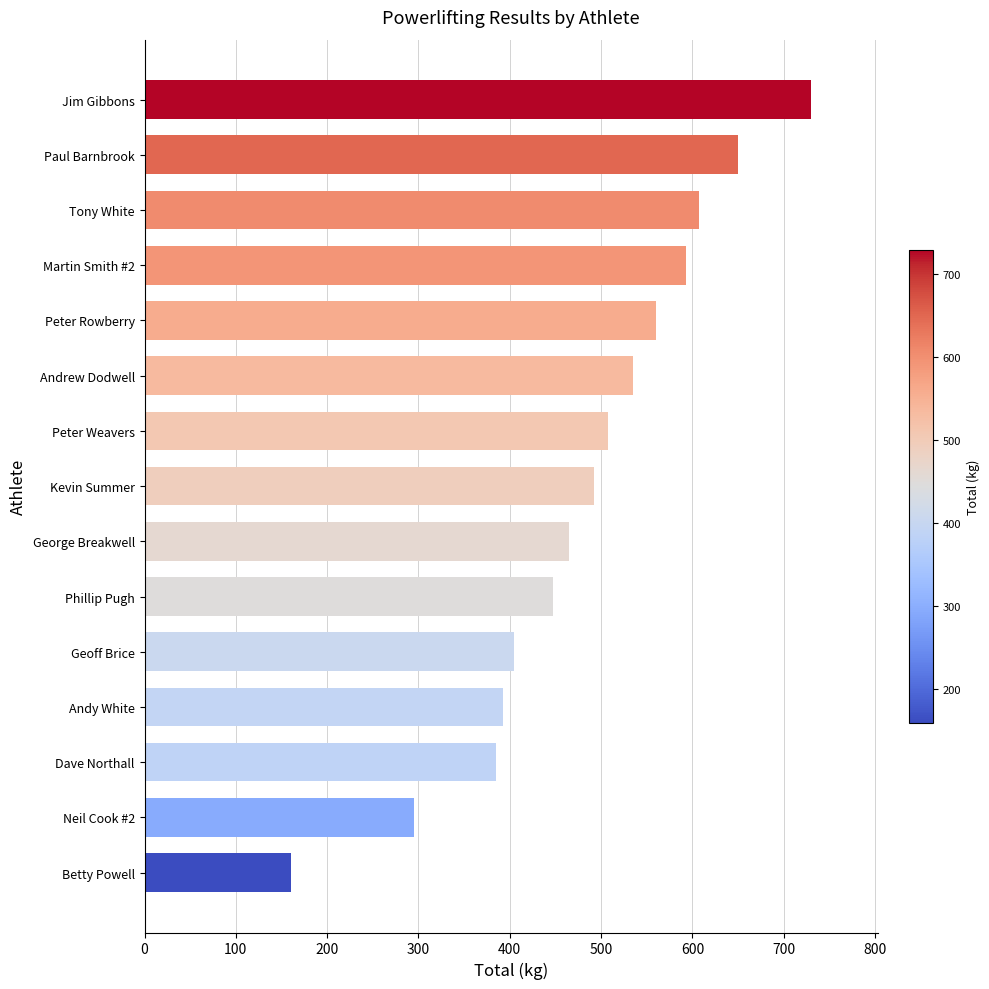

Reading top to bottom, extract all data points from this chart.

730.0	650.0	607.5	592.5	560.0	535.0	507.5	492.5	465.0	447.5	405.0	392.5	385.0	295.0	160.0